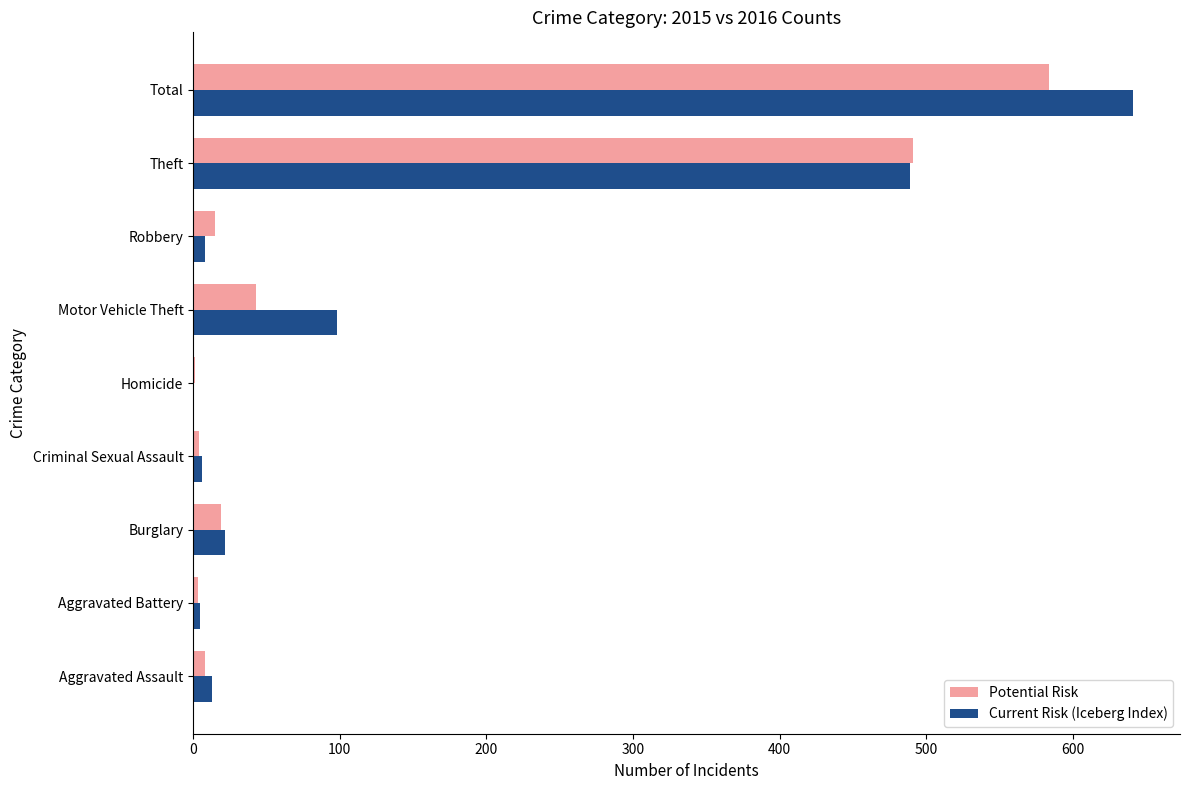

At which category is the sum across all series the highest?

Total